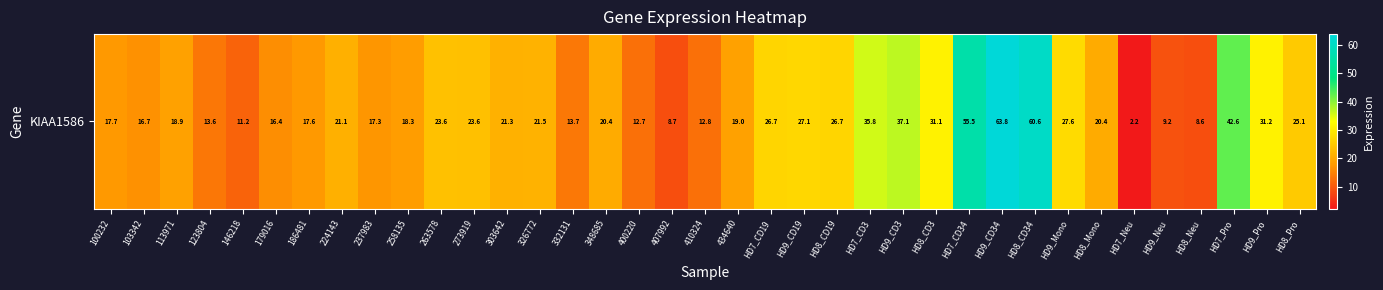

What is the ratio of the value at HD9_CD3 to the value at 348685?

1.8